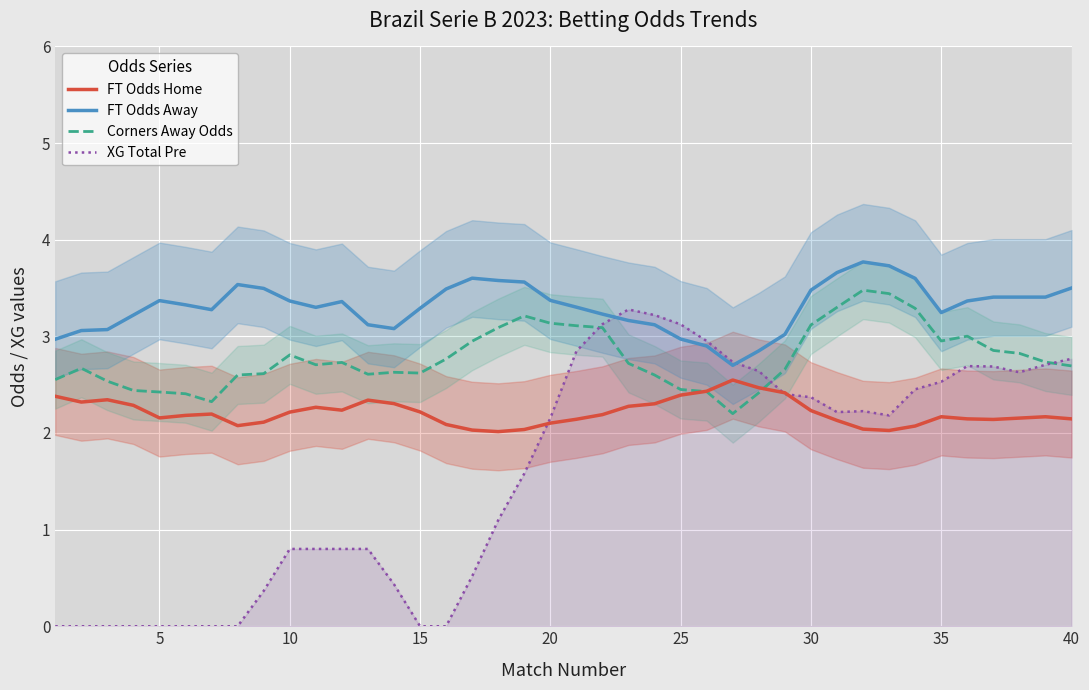

How many categories are shown in the chart?

40